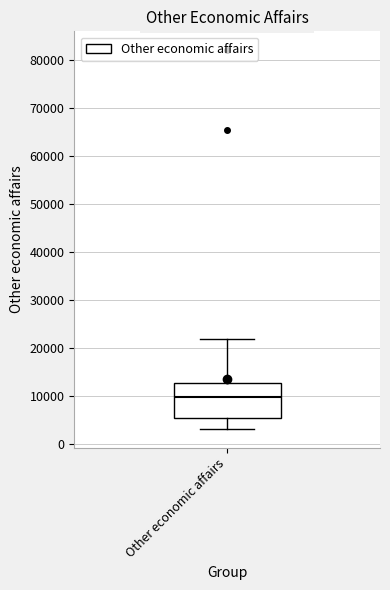

Where does the lower whisker of the box for Other economic affairs end on the y-axis? The values are not printed on the chart, so give them approximately, as read against the axis.

3000